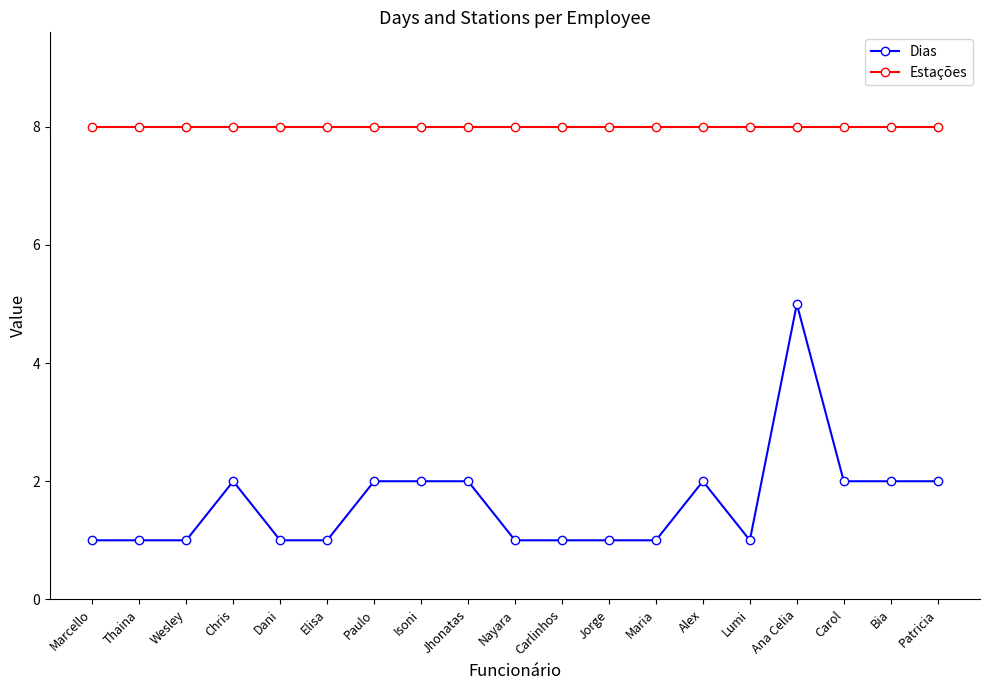

What is the difference between the highest and lowest values at Maria?

7